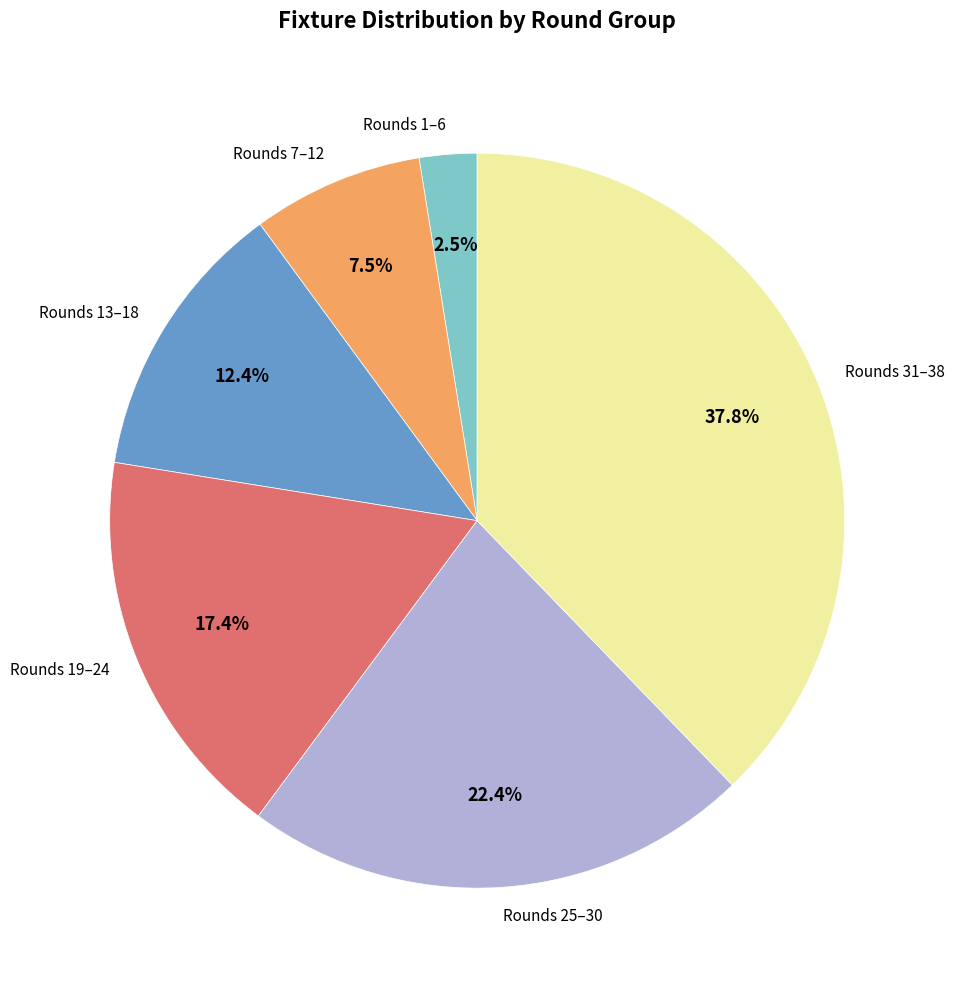

Which has a higher value, Rounds 13–18 or Rounds 1–6?

Rounds 13–18